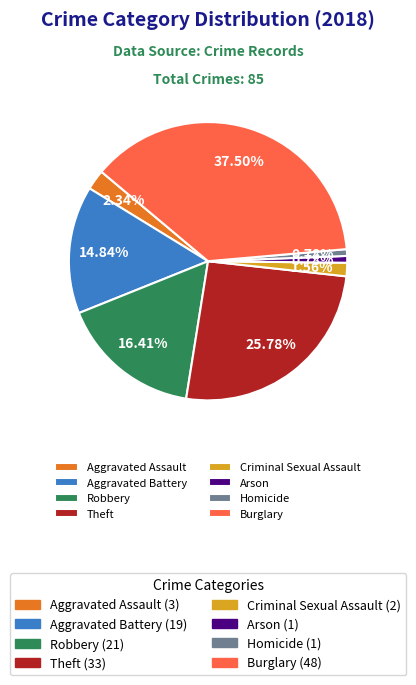

Is there a majority slice in this chart?

No